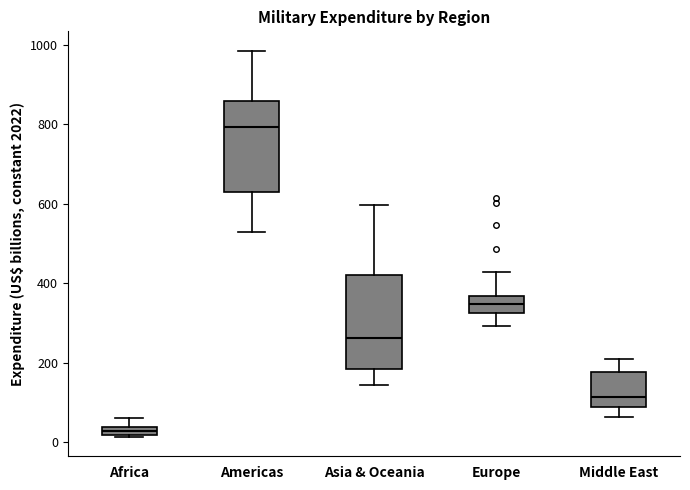

Which box's median line is the lowest?

Africa